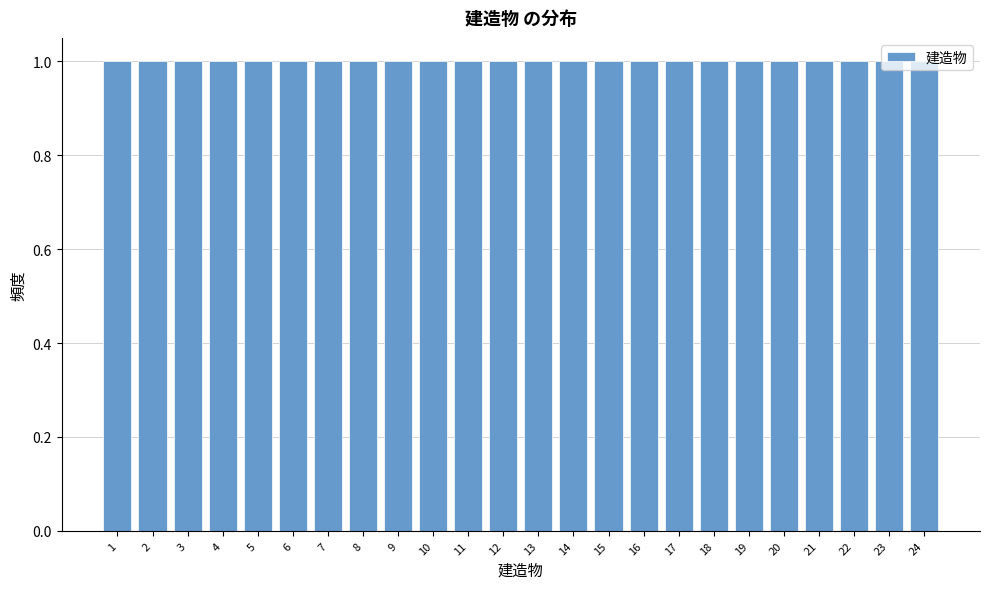

Reading left to right, list every bar in this chart as the range it spans on the x-axis followed by its height. The values are not printed on the chart, so give them approximately, as read against the axis.

0.5 to 1.5: 1
1.5 to 2.5: 1
2.5 to 3.5: 1
3.5 to 4.5: 1
4.5 to 5.5: 1
5.5 to 6.5: 1
6.5 to 7.5: 1
7.5 to 8.5: 1
8.5 to 9.5: 1
9.5 to 10.5: 1
10.5 to 11.5: 1
11.5 to 12.5: 1
12.5 to 13.5: 1
13.5 to 14.5: 1
14.5 to 15.5: 1
15.5 to 16.5: 1
16.5 to 17.5: 1
17.5 to 18.5: 1
18.5 to 19.5: 1
19.5 to 20.5: 1
20.5 to 21.5: 1
21.5 to 22.5: 1
22.5 to 23.5: 1
23.5 to 24.5: 1